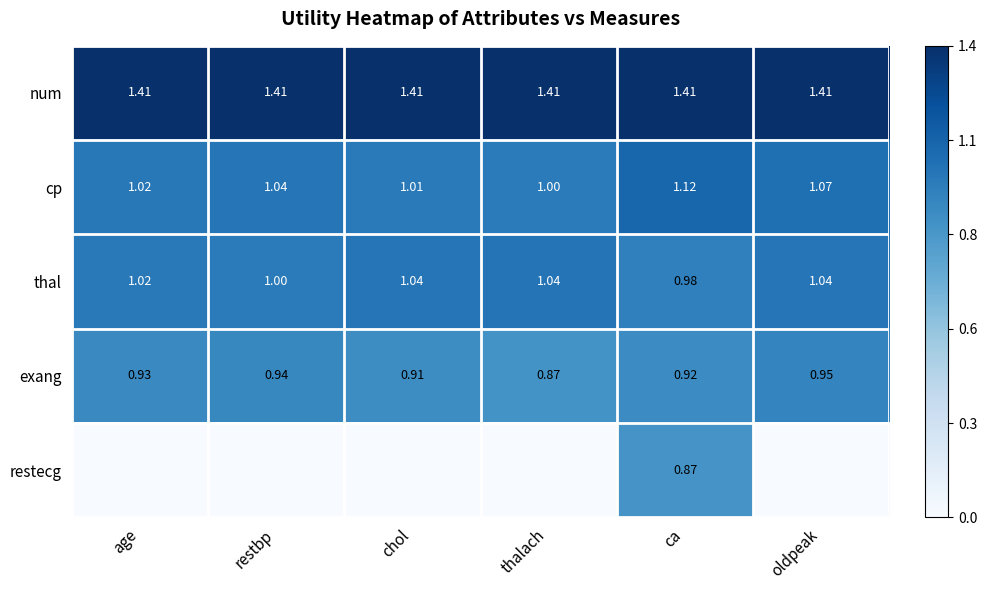

At which label does thal reach its minimum?

ca